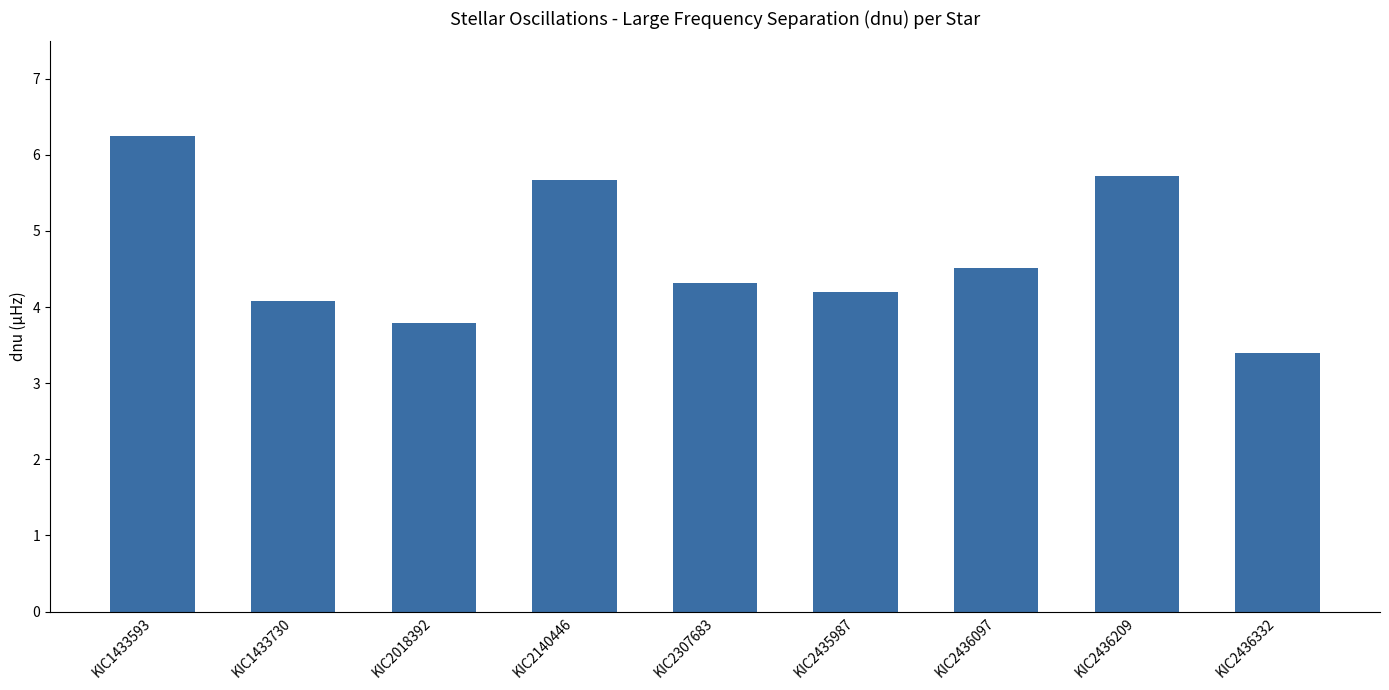

What is the minimum value shown in the chart?

3.4